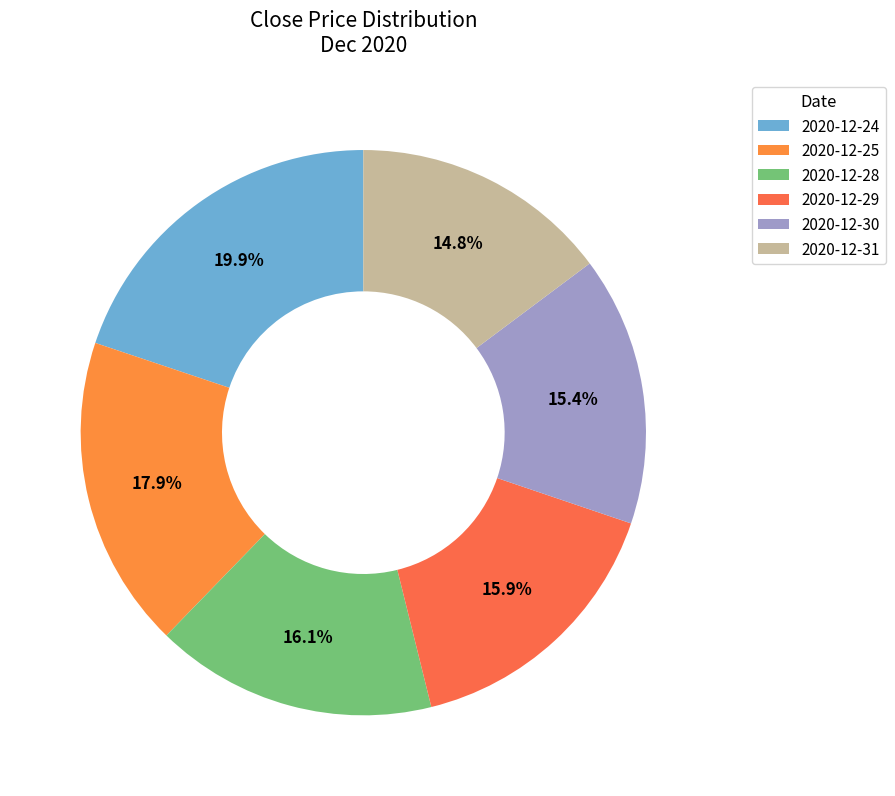

To the nearest percent, what percentage of the pie is 2020-12-24?

20%